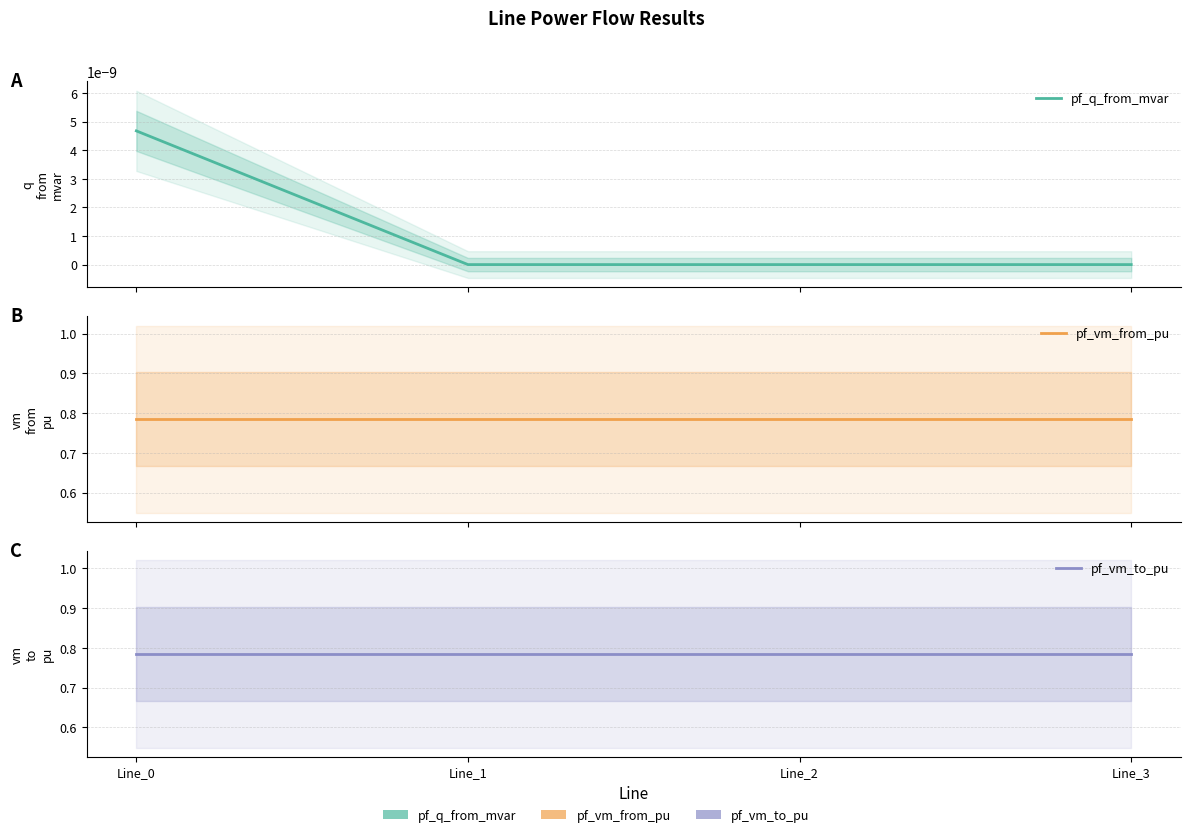

True or false: pf_vm_from_pu has more than 1 points higher than both neighbors.

False